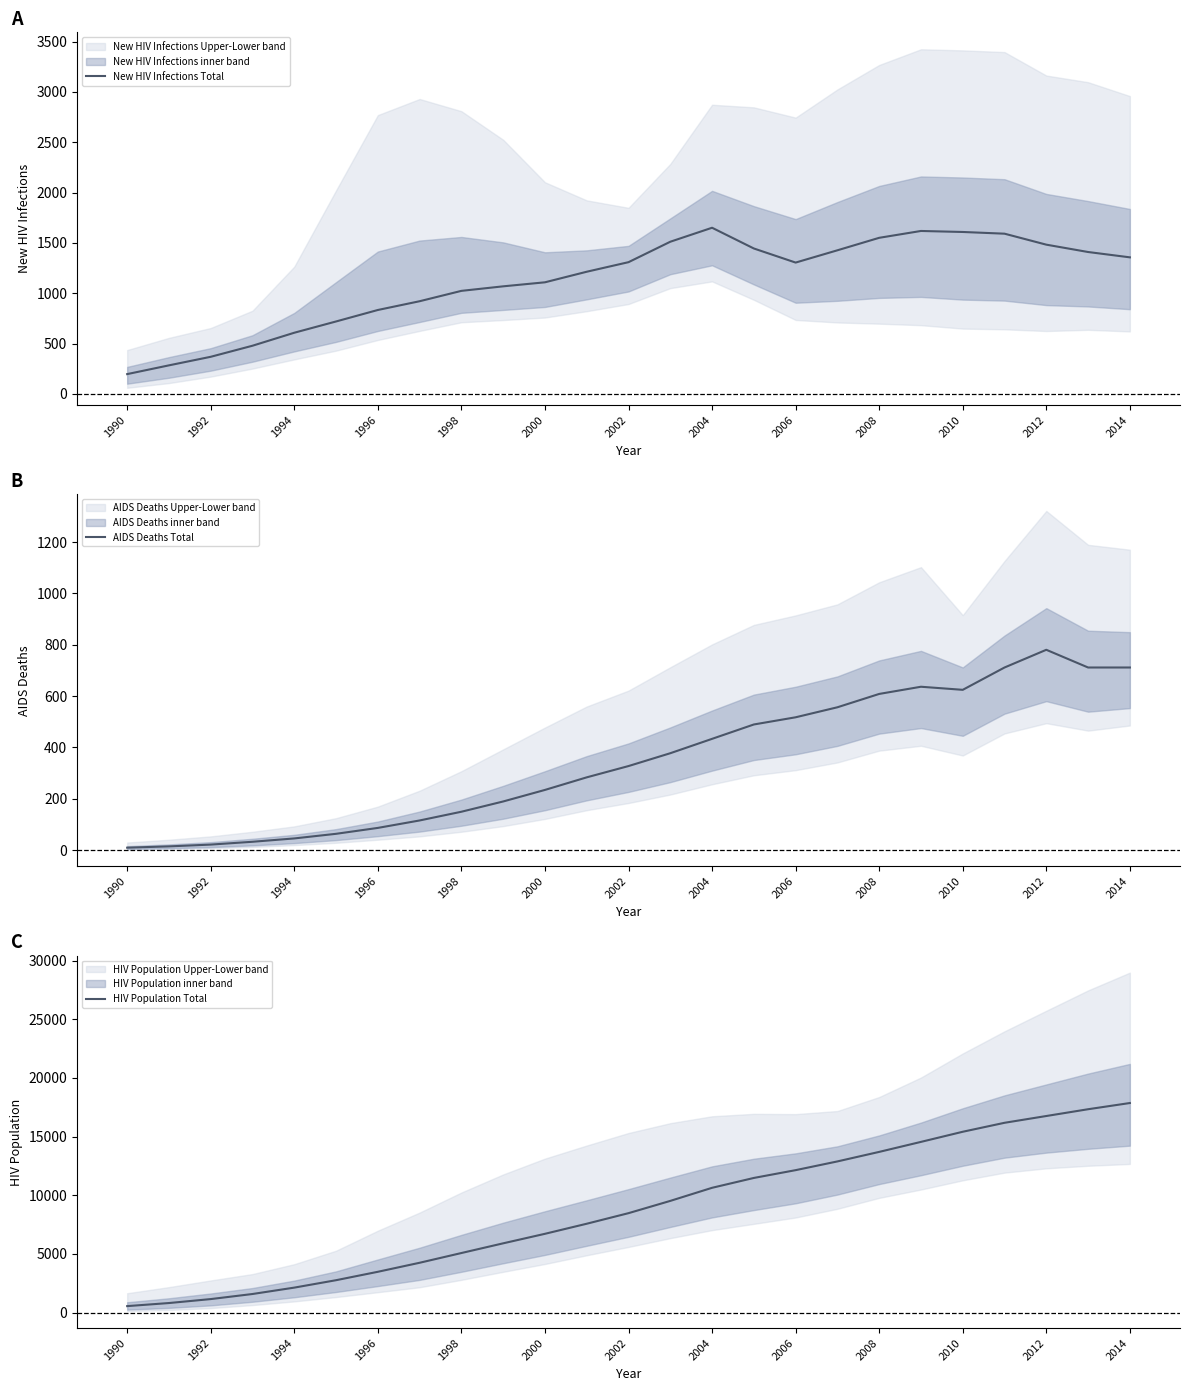

The New HIV Infections Total series shows 196 at 1990. True or false?

True